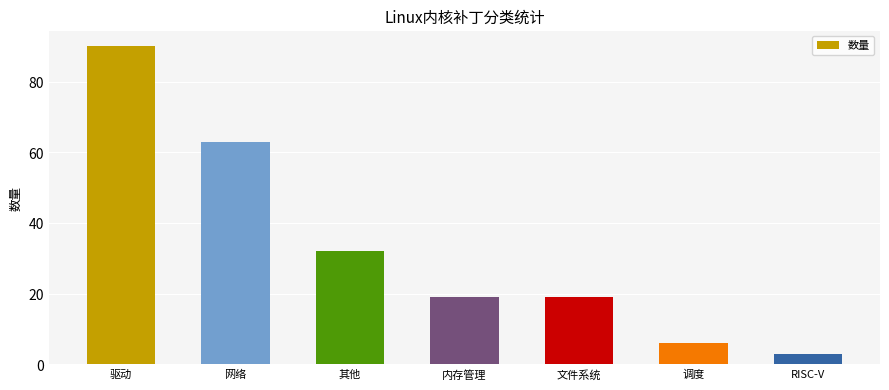

Which category has the lowest value across all series?

RISC-V